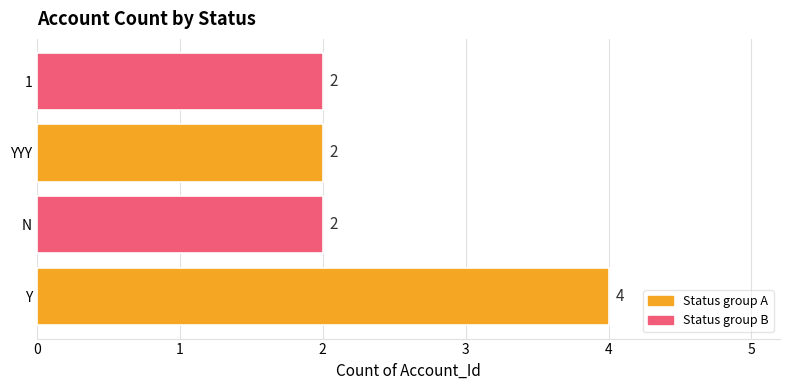

Count the values in the range 2 to 4.

4